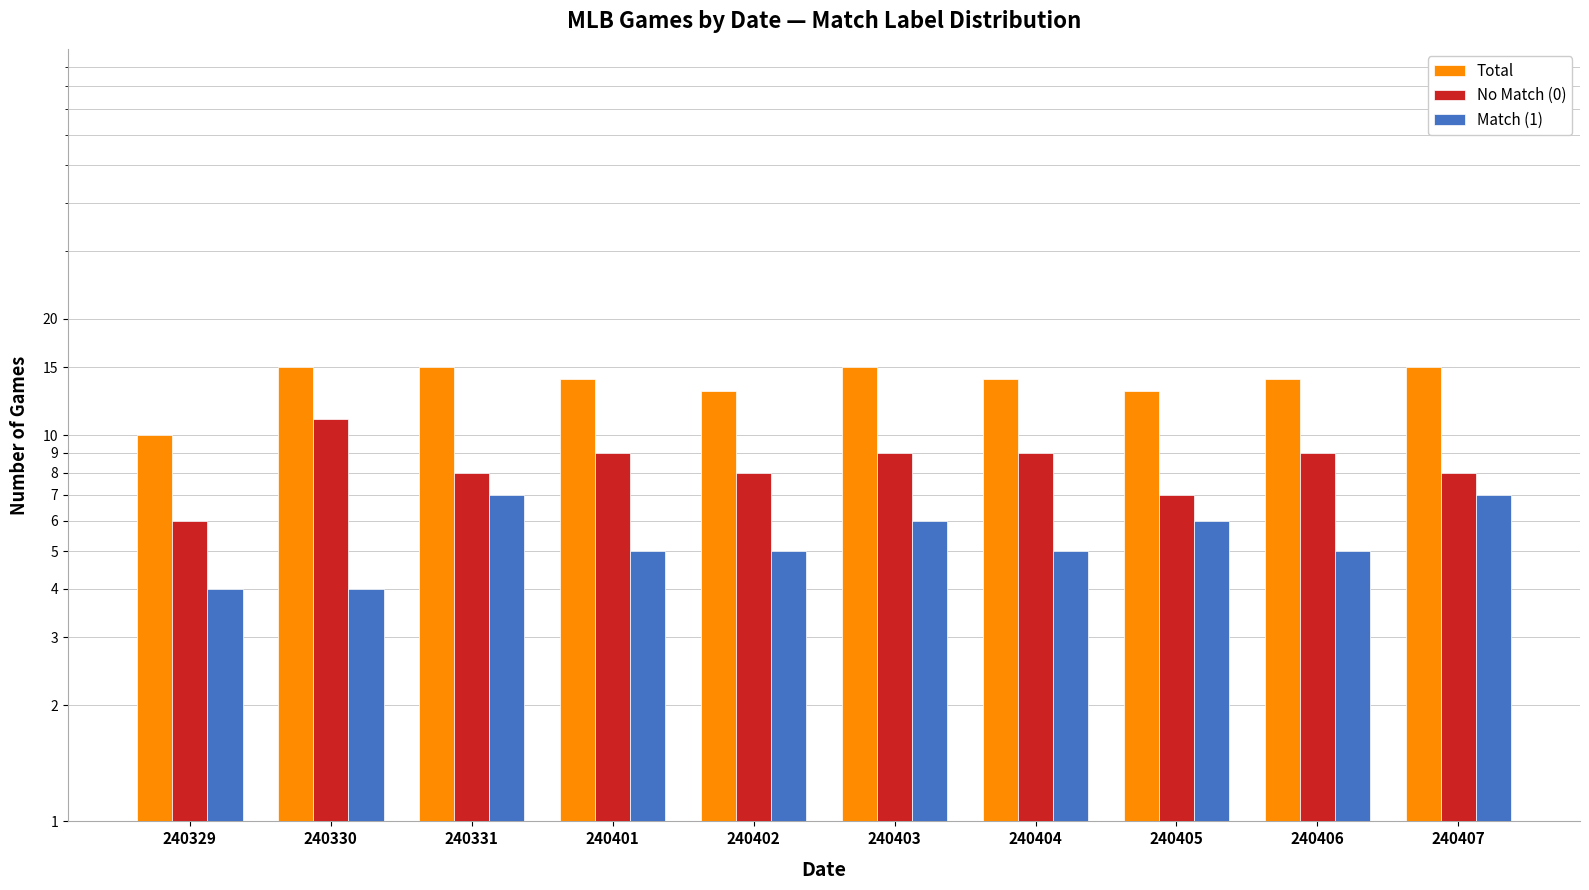

Reading right to left, transcribe all the data shown in this chart.

Total: 15	14	13	14	15	13	14	15	15	10
No Match (0): 8	9	7	9	9	8	9	8	11	6
Match (1): 7	5	6	5	6	5	5	7	4	4